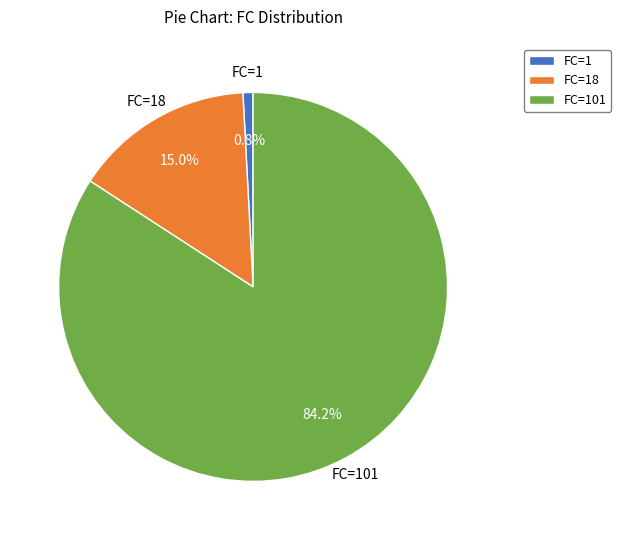

To the nearest percent, what percentage of the pie is FC=1?

1%